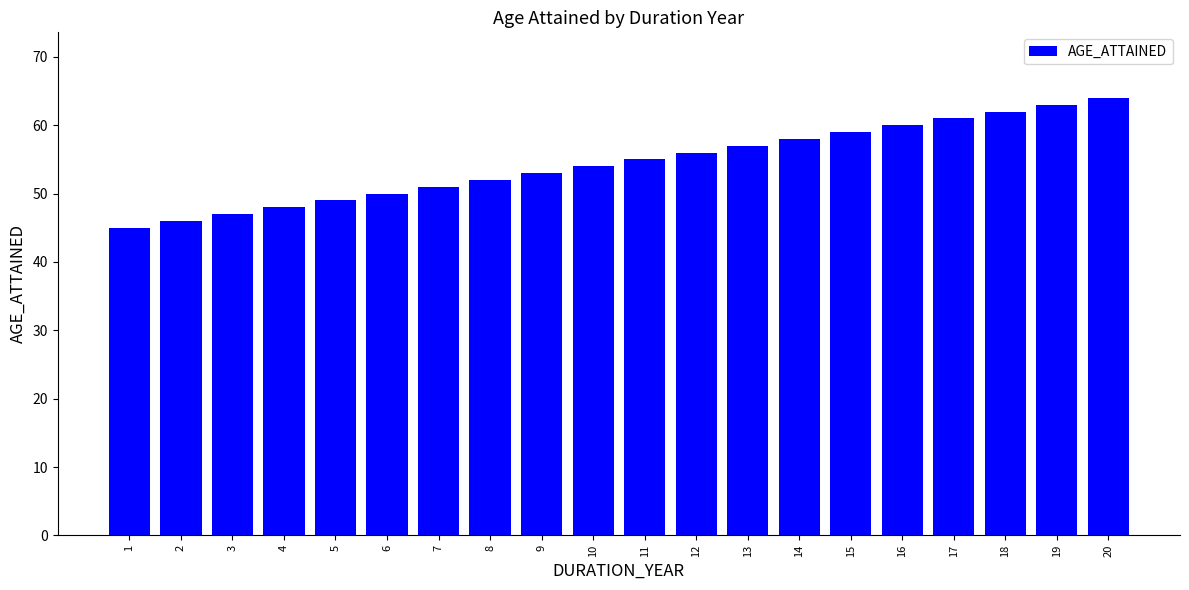

List the labels in order of value, smallest first.

1, 2, 3, 4, 5, 6, 7, 8, 9, 10, 11, 12, 13, 14, 15, 16, 17, 18, 19, 20